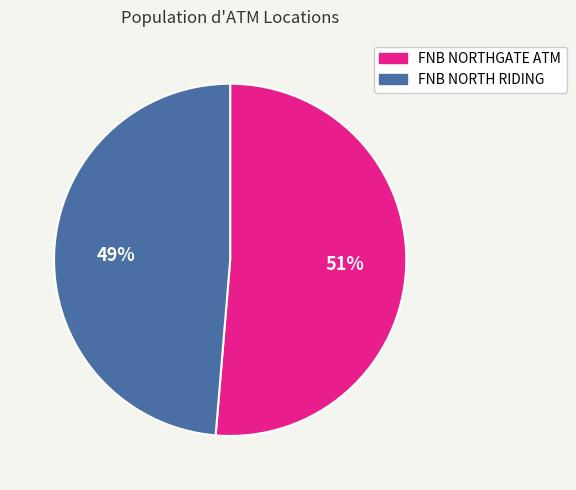

How many segments does this pie chart have?

2